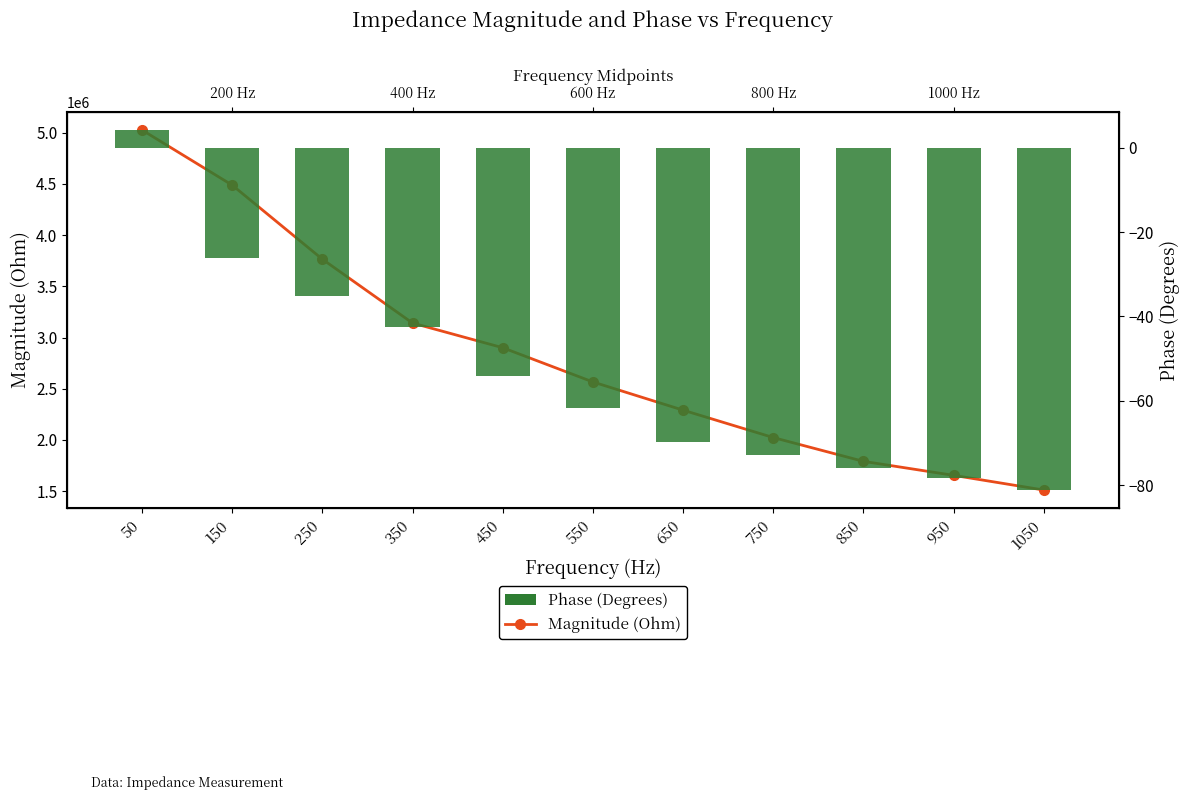

What is the sum of all Magnitude (Ohm) values?

31159336.7